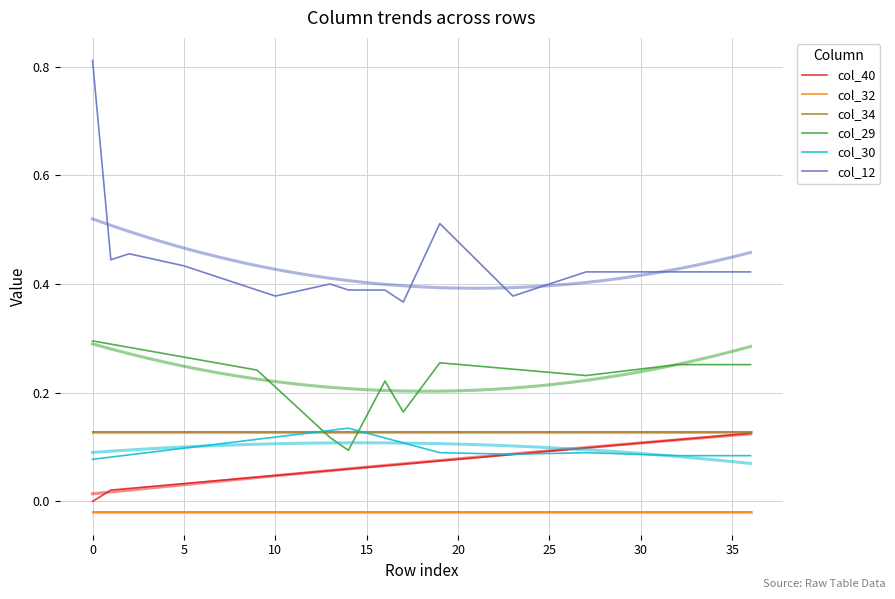

Rank the series at 21 from lowest to highest value.

col_32, col_40, col_30, col_34, col_29, col_12